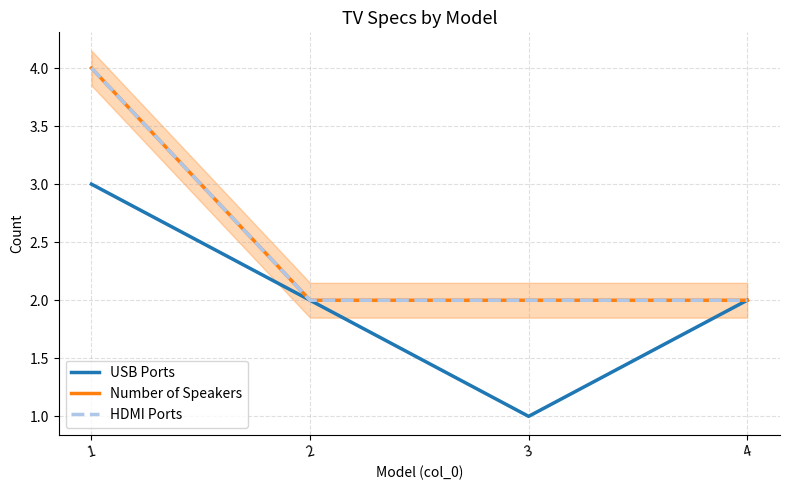

True or false: USB Ports has more than 2 interior local peaks.

False